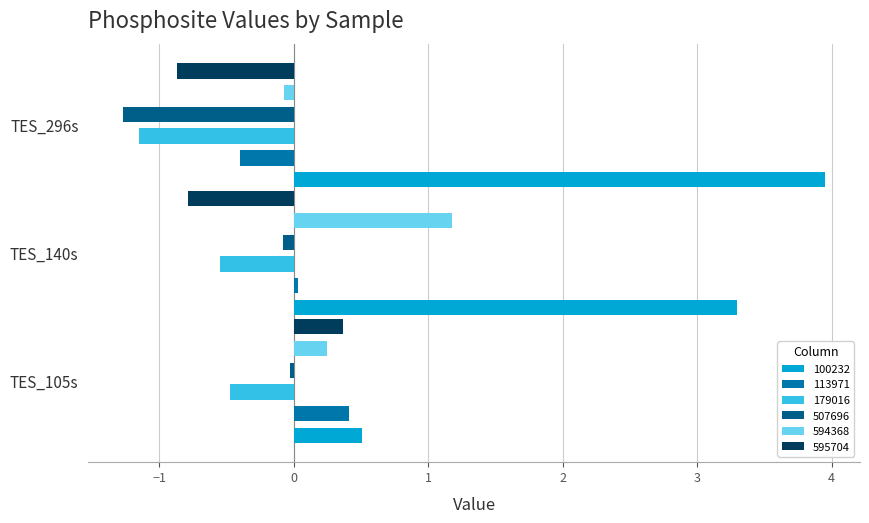

How many data points does each series have?

3